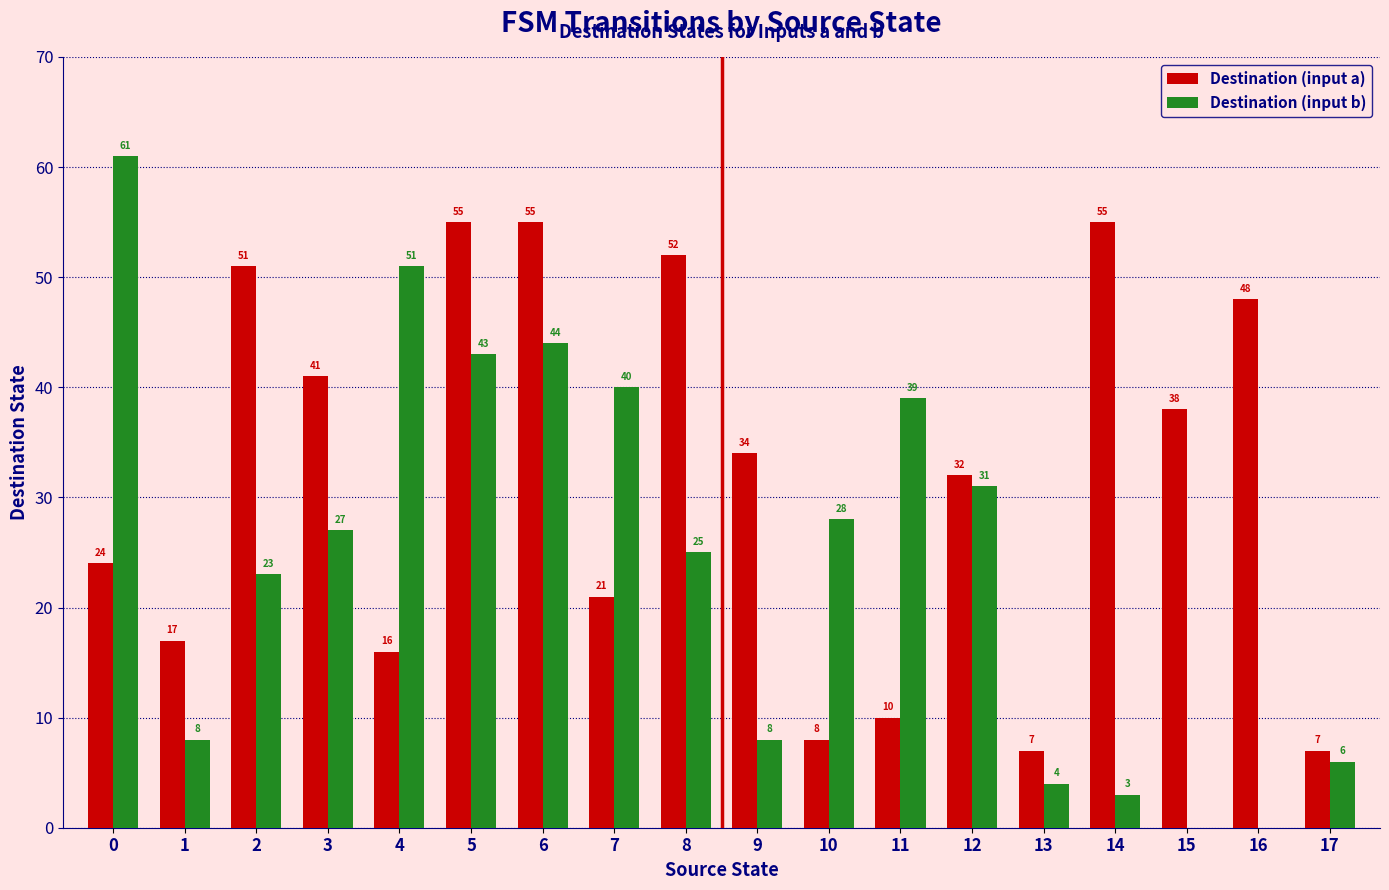

Reading left to right, transcribe all the data shown in this chart.

Destination (input a): 0=24	1=17	2=51	3=41	4=16	5=55	6=55	7=21	8=52	9=34	10=8	11=10	12=32	13=7	14=55	15=38	16=48	17=7
Destination (input b): 0=61	1=8	2=23	3=27	4=51	5=43	6=44	7=40	8=25	9=8	10=28	11=39	12=31	13=4	14=3	15=0	16=0	17=6